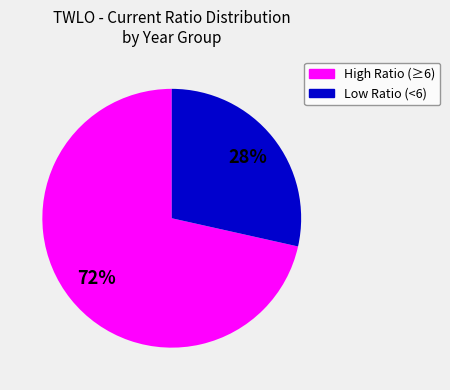

Does any single category account for the majority?

Yes